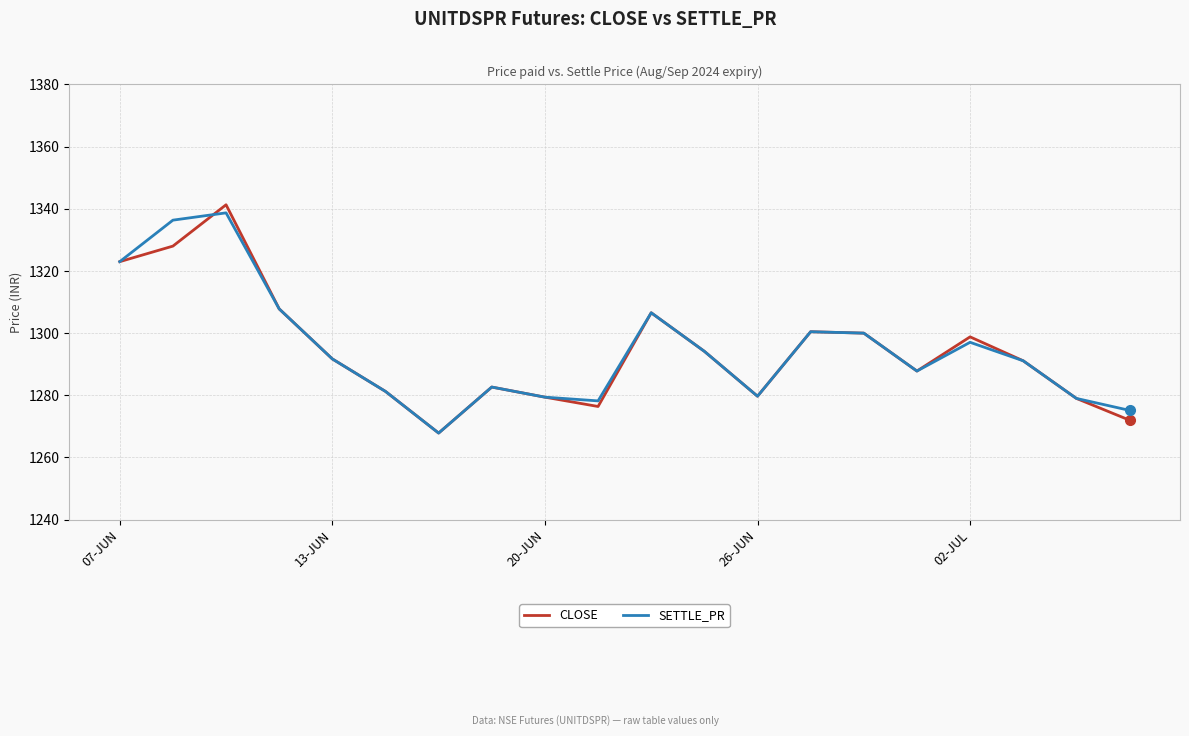

What is the greatest value displayed?

1341.3